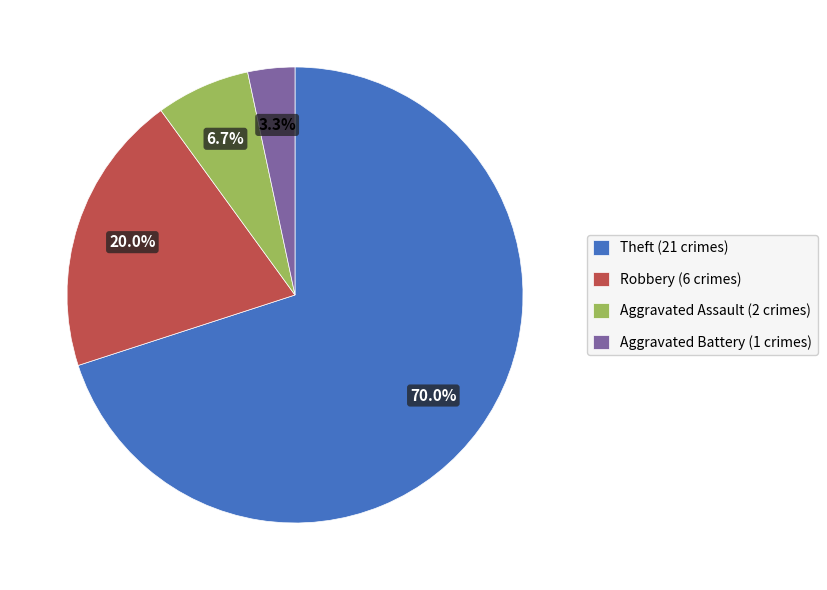

What portion of the pie excludes Aggravated Assault?

93.3%